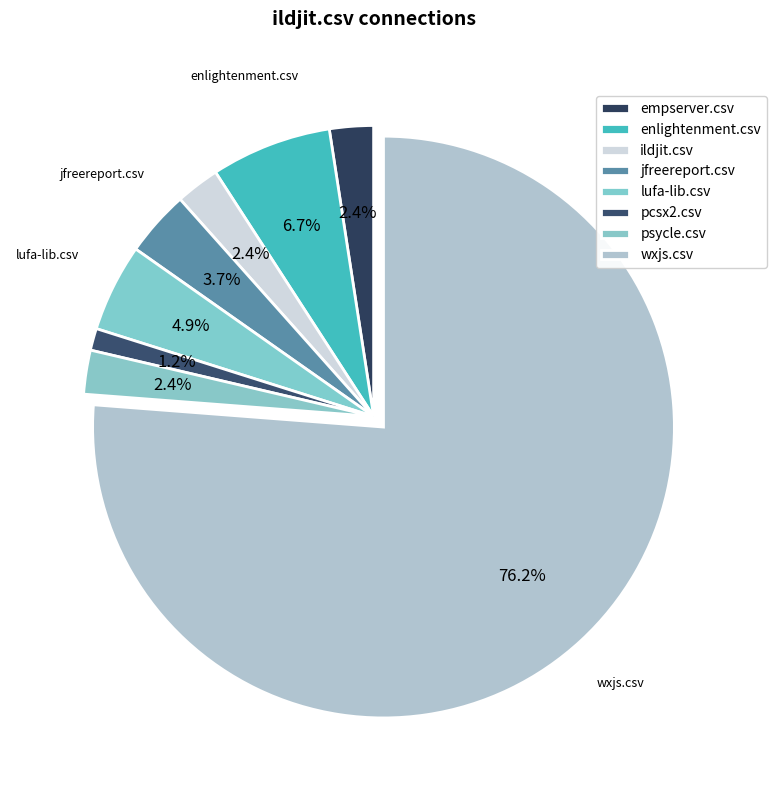

Count the number of slices in the pie.

8